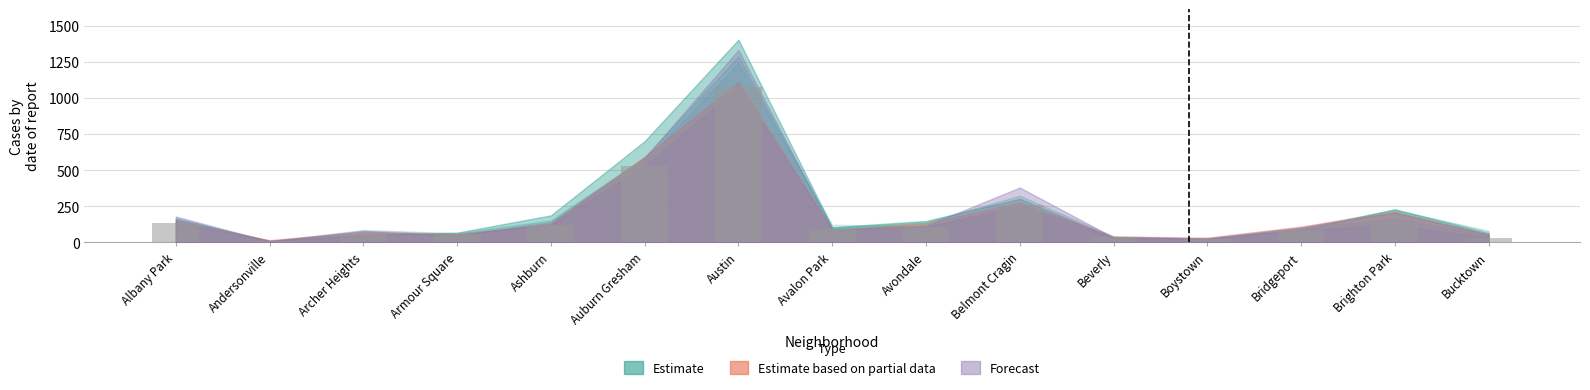

How many bars are there in total?

15